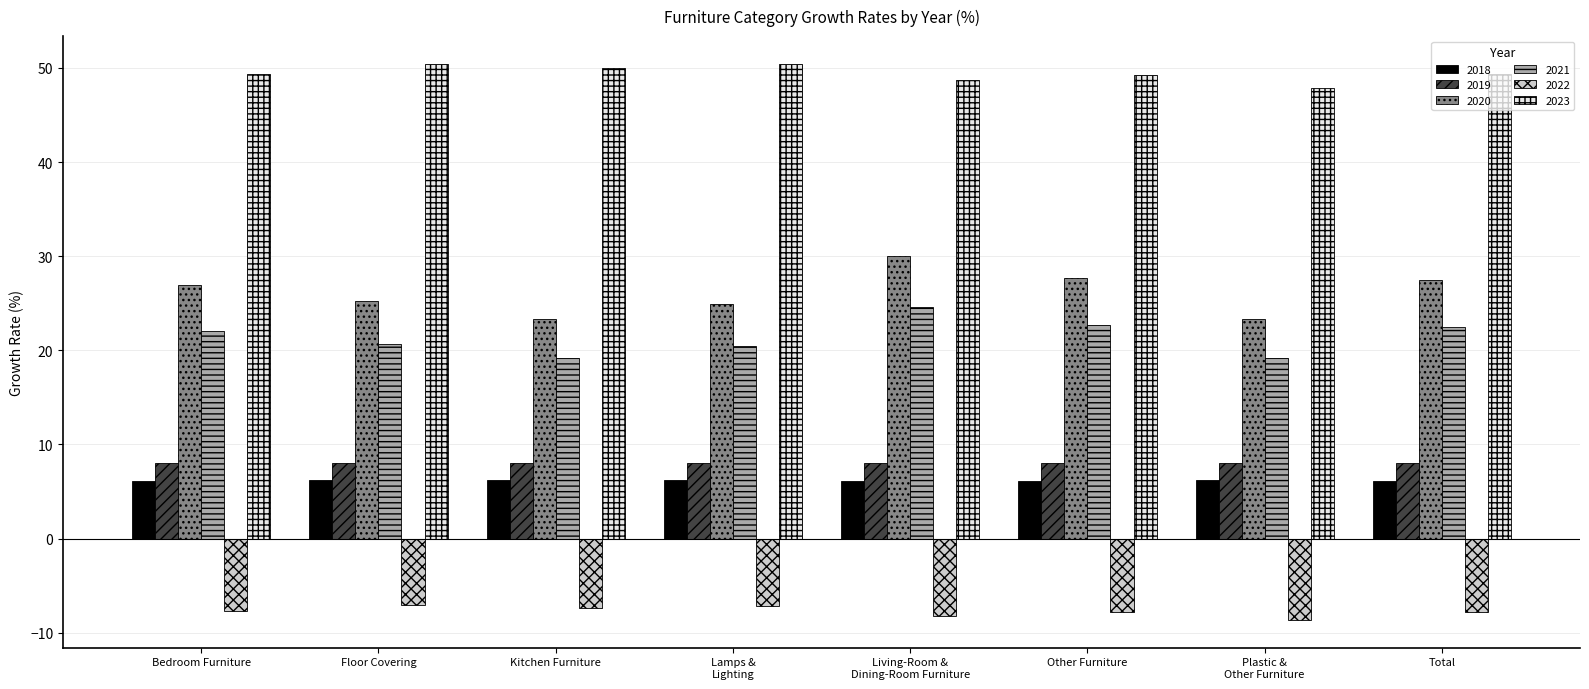

What is the label of the 4th bar from the left?

Lamps &
Lighting